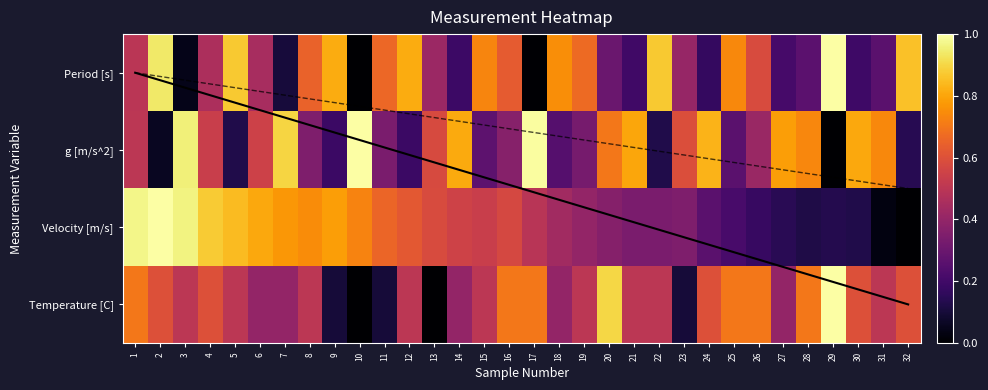

At 26, list the series in order from smallest to largest.

Velocity [m/s], g [m/s^2], Period [s], Temperature [C]